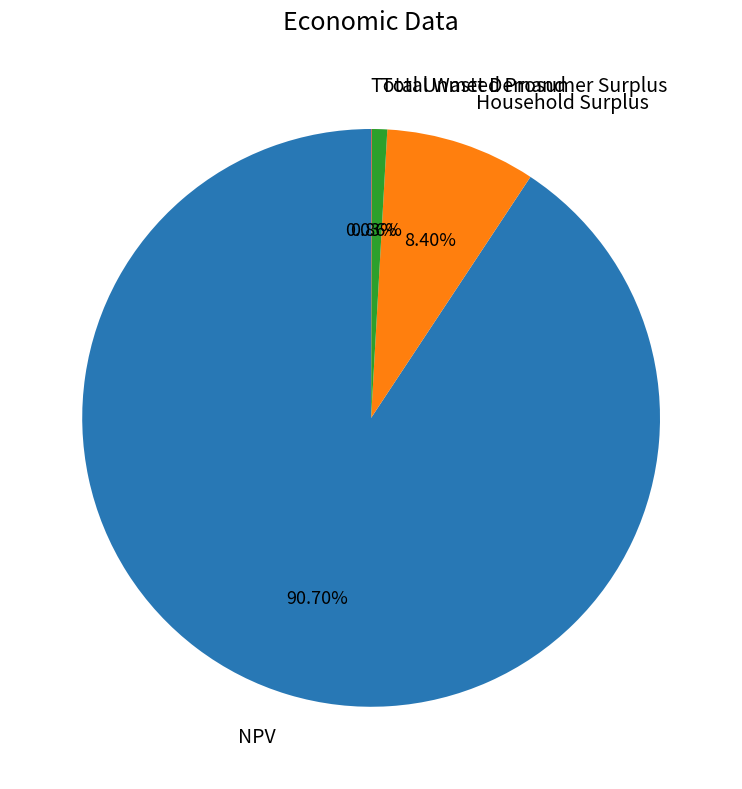

Is there a majority slice in this chart?

Yes